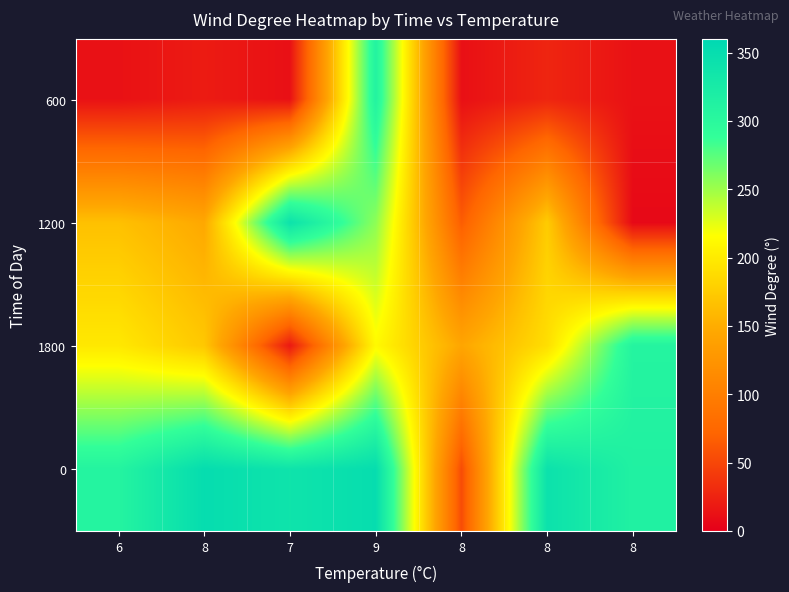

Between 6 and 9, which series saw the biggest shift?

600